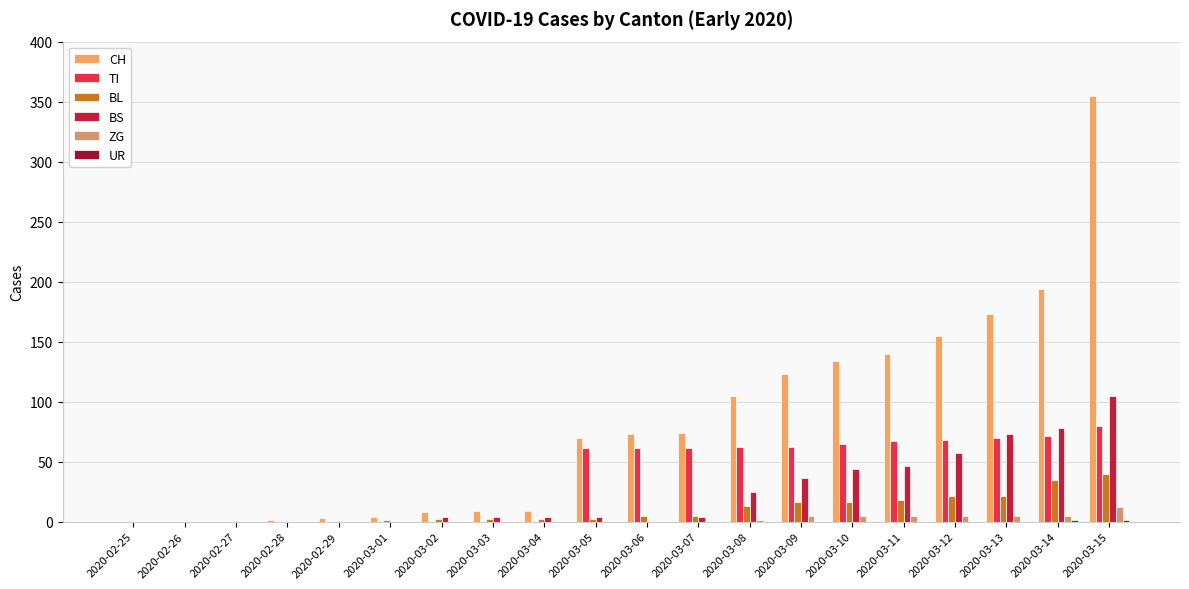

How many series are shown in this chart?

6